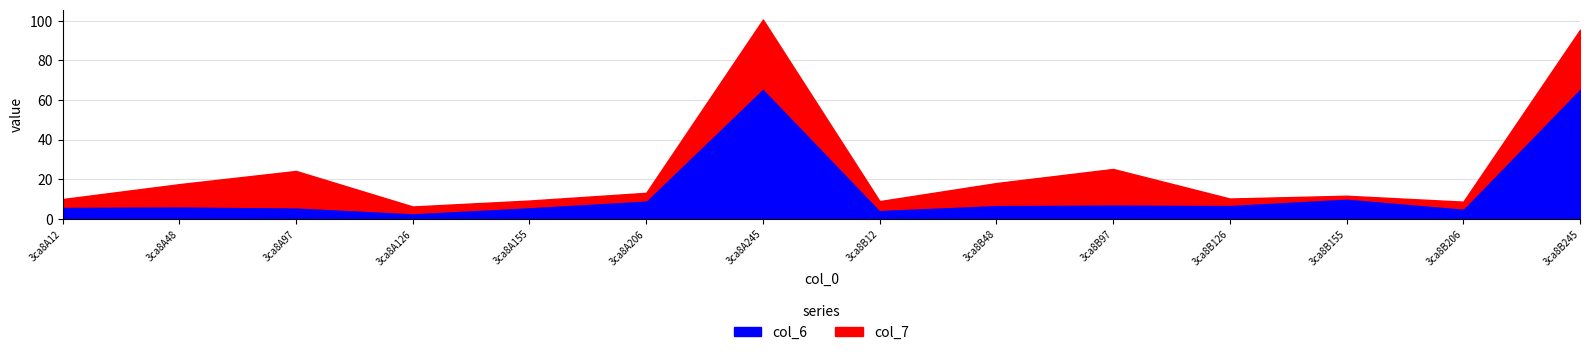

At which label does col_6 first exceed 4?

3ca8A48